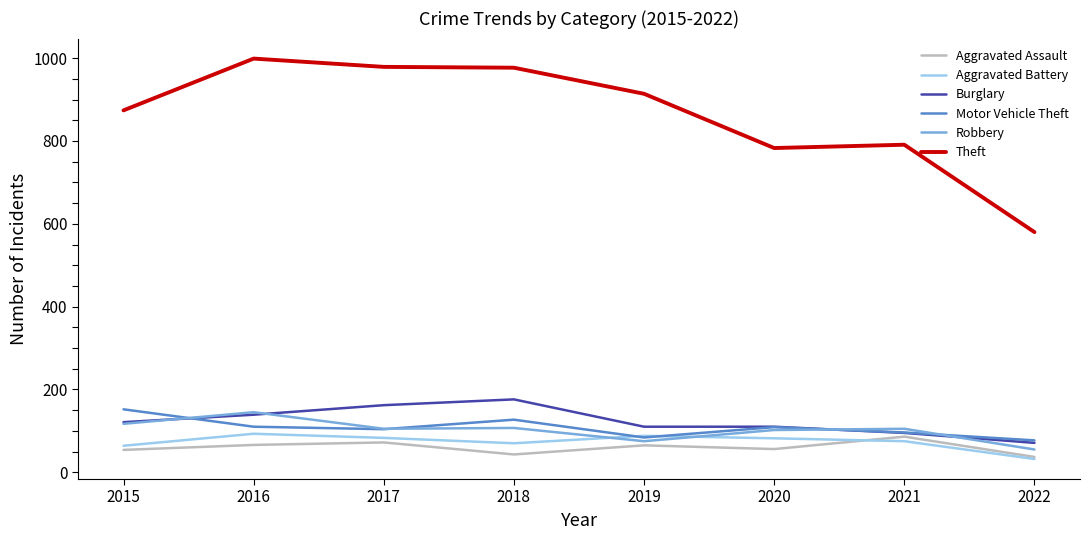

Does the chart display data point markers on the line(s)?

No